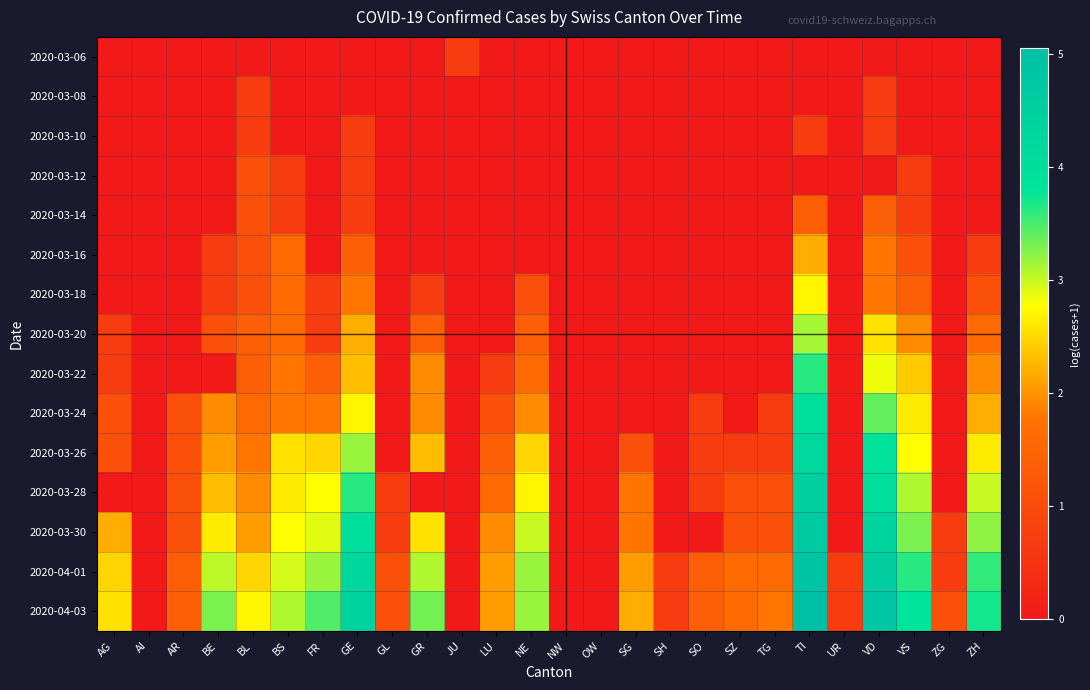

Which series has the largest range (max minus min)?

2020-04-03